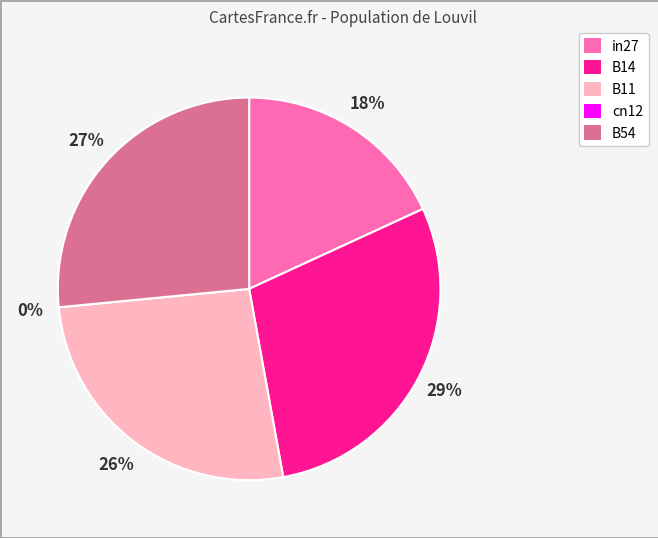

Is there any slice that represents more than half of the pie?

No